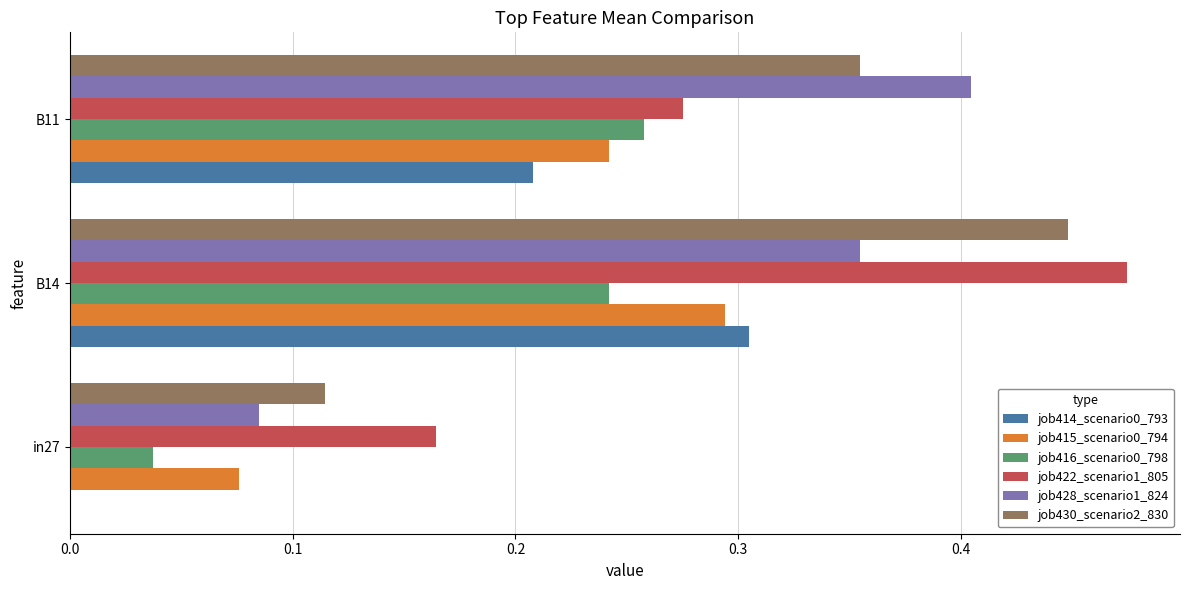

Is the value of job416_scenario0_798 at B14 greater than the value of job422_scenario1_805 at B11?

No